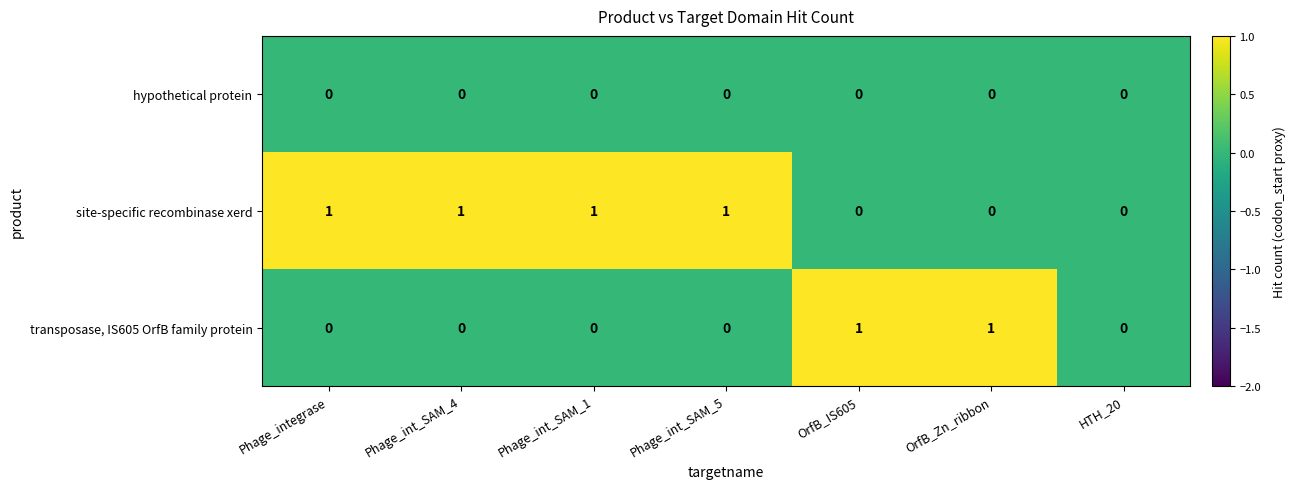

Which series has the largest total across all categories?

site-specific recombinase xerd